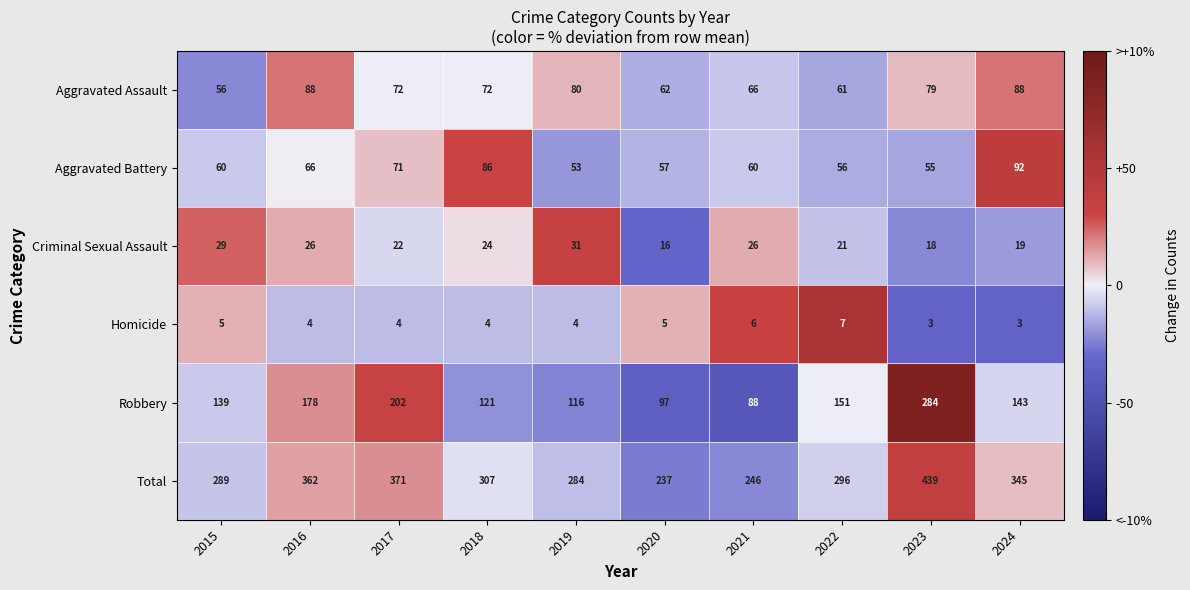

What is the difference between the maximum and second lowest values in the Total series?

193